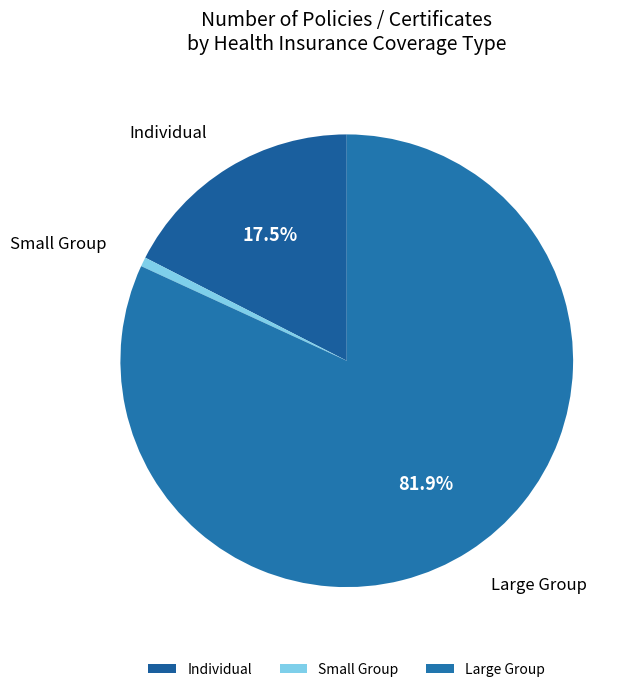

Rank the categories by value from lowest to highest.

Small Group, Individual, Large Group